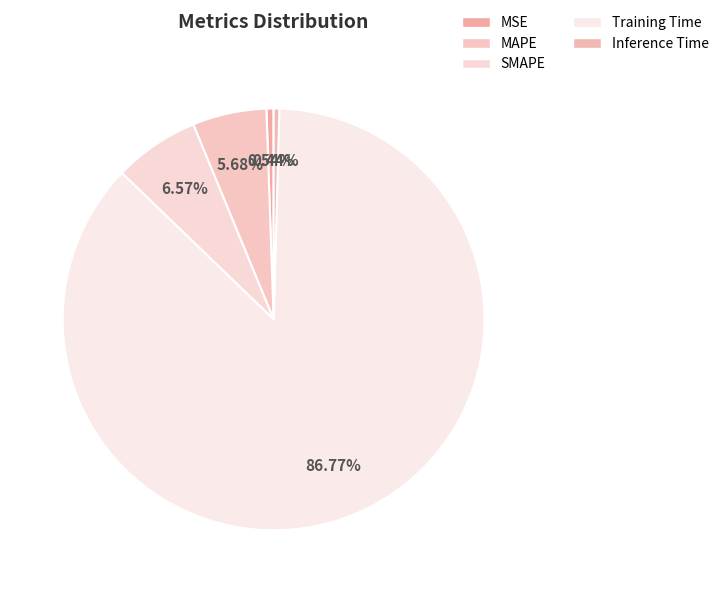

Count the number of slices in the pie.

5